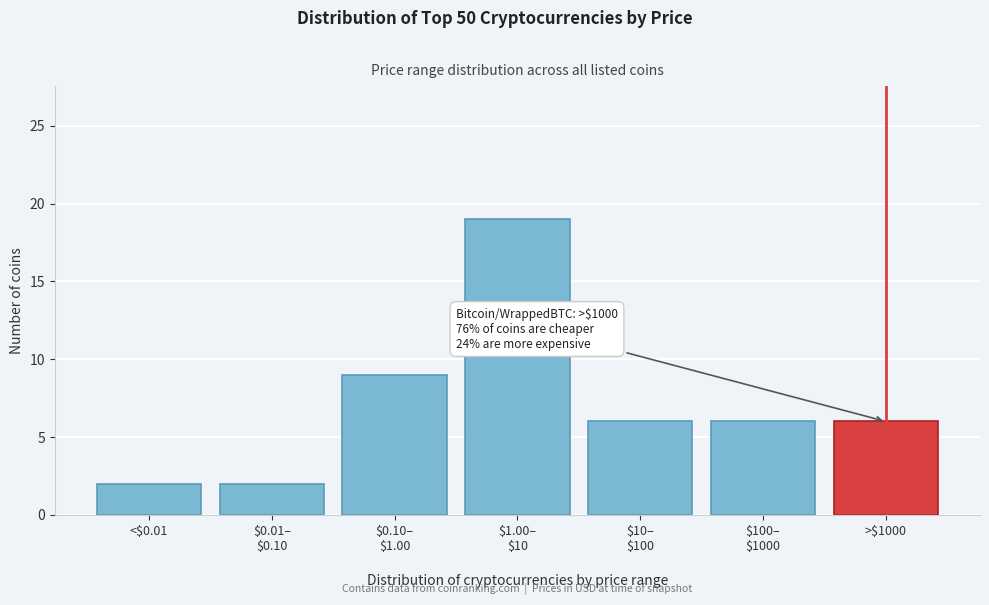

Reading left to right, transcribe all the data shown in this chart.

2	2	9	19	6	6	6